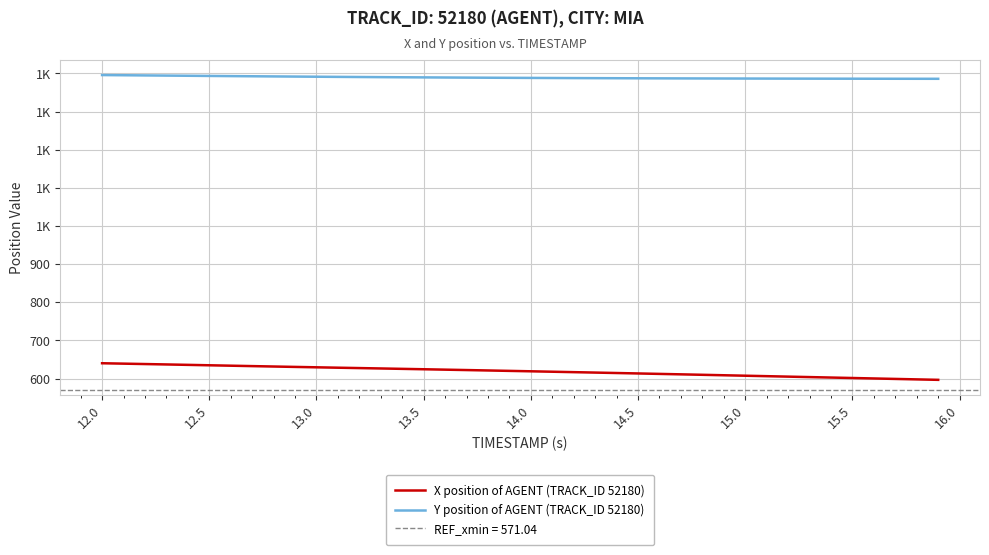

Does the chart have visible grid lines?

Yes